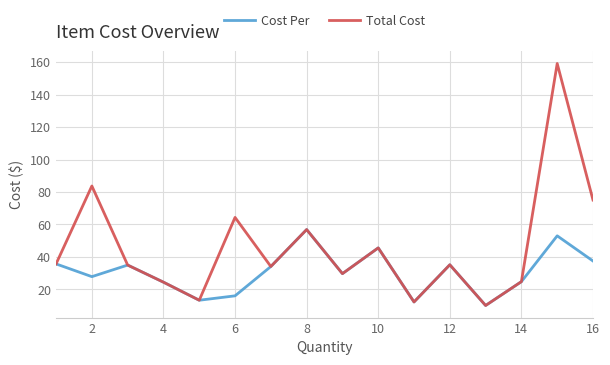

What is the greatest value displayed?

159.1